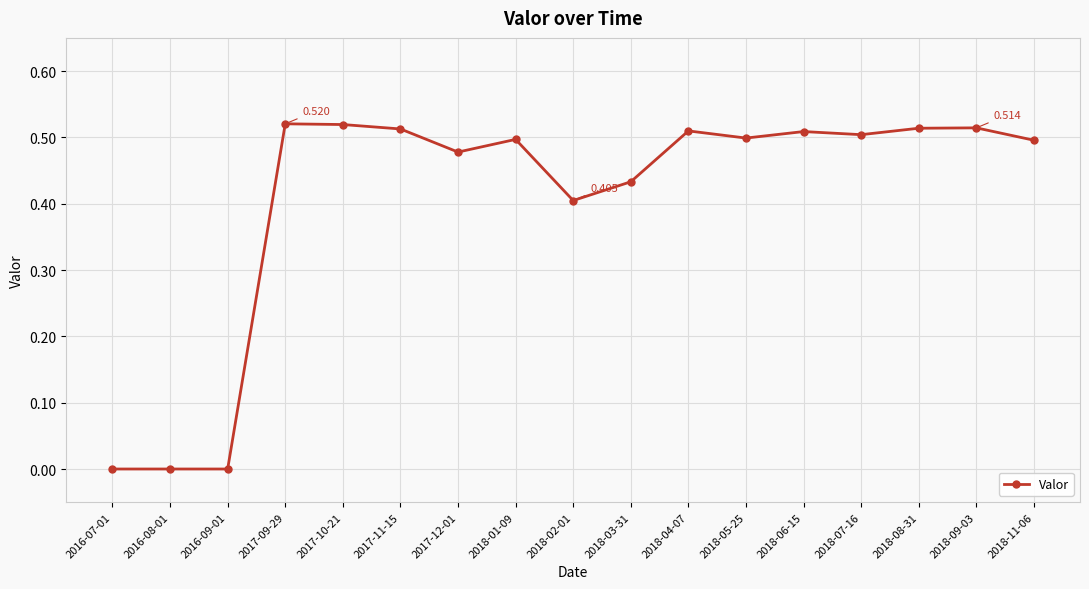

True or false: there are more than 0 points higher than both neighbors.

True